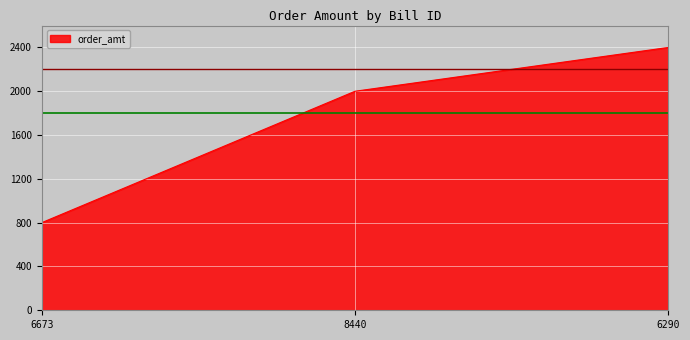

The chart shows a value of 2777 at 8440. True or false?

False